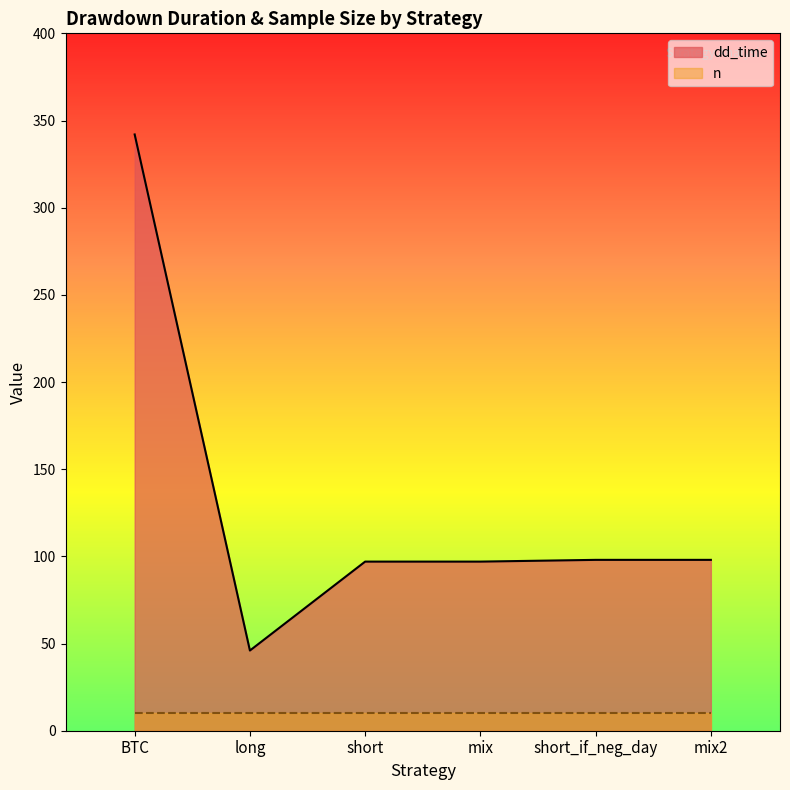

What is the difference between the maximum and minimum values?

296